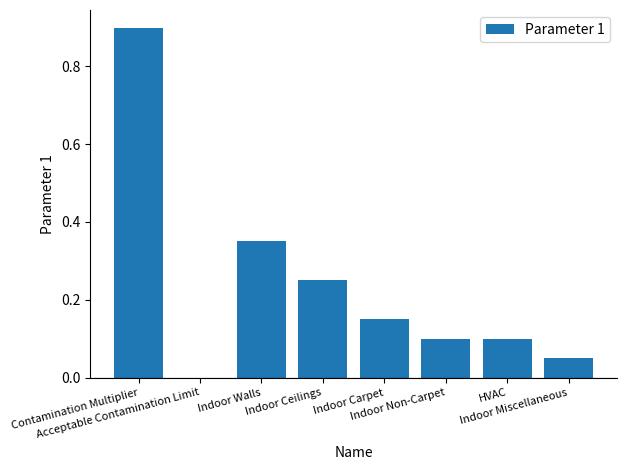

Where is the data nearest to the value 0?

Acceptable Contamination Limit